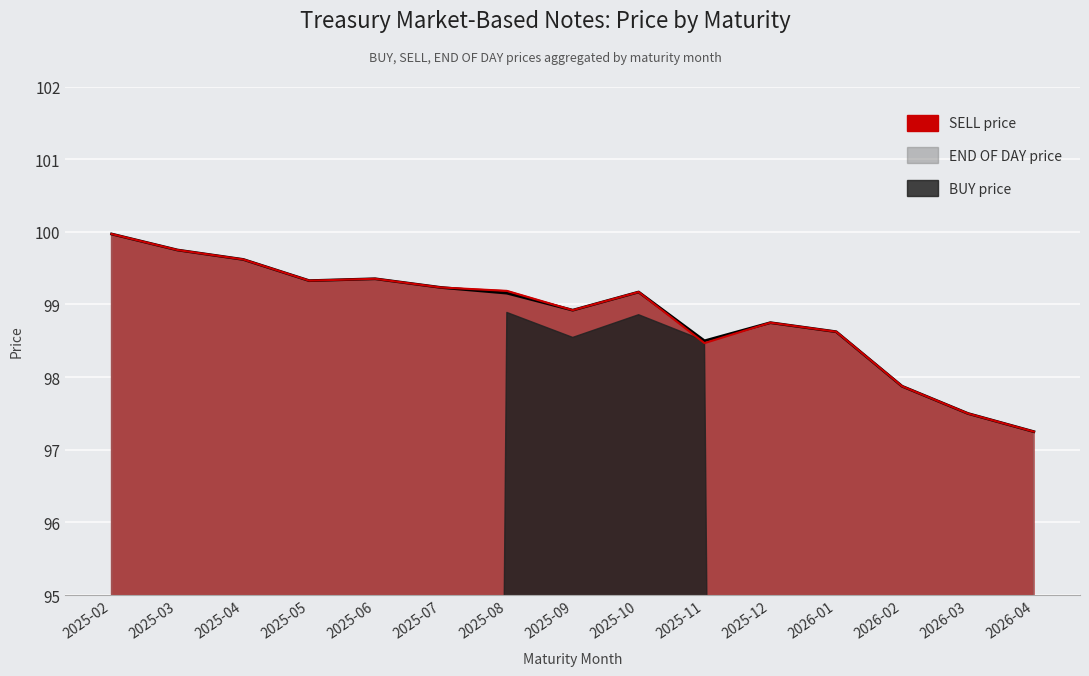

At which category is the sum across all series the highest?

2025-02